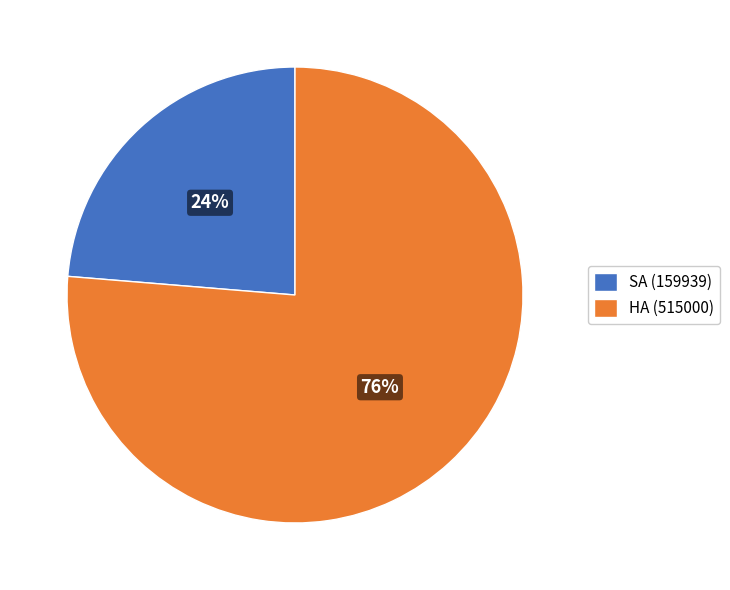

Is there any slice that represents more than half of the pie?

Yes